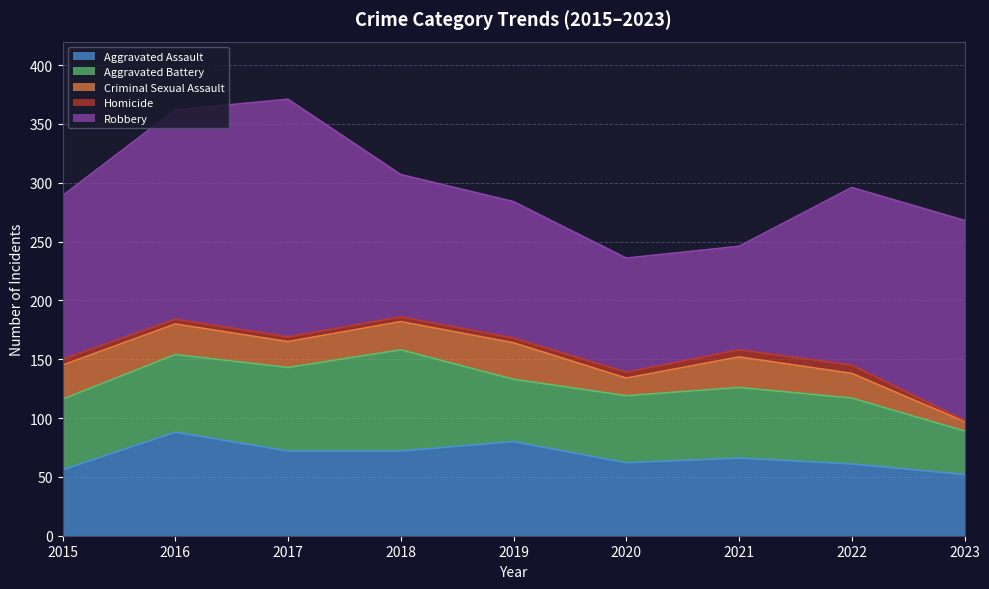

Reading left to right, list all the values displayed in this chart.

Aggravated Assault: 56	88	72	72	80	62	66	61	52
Aggravated Battery: 60	66	71	86	53	57	60	56	37
Criminal Sexual Assault: 29	26	22	24	31	15	26	21	8
Homicide: 5	4	4	4	4	5	6	7	1
Robbery: 139	178	202	121	116	97	88	151	170